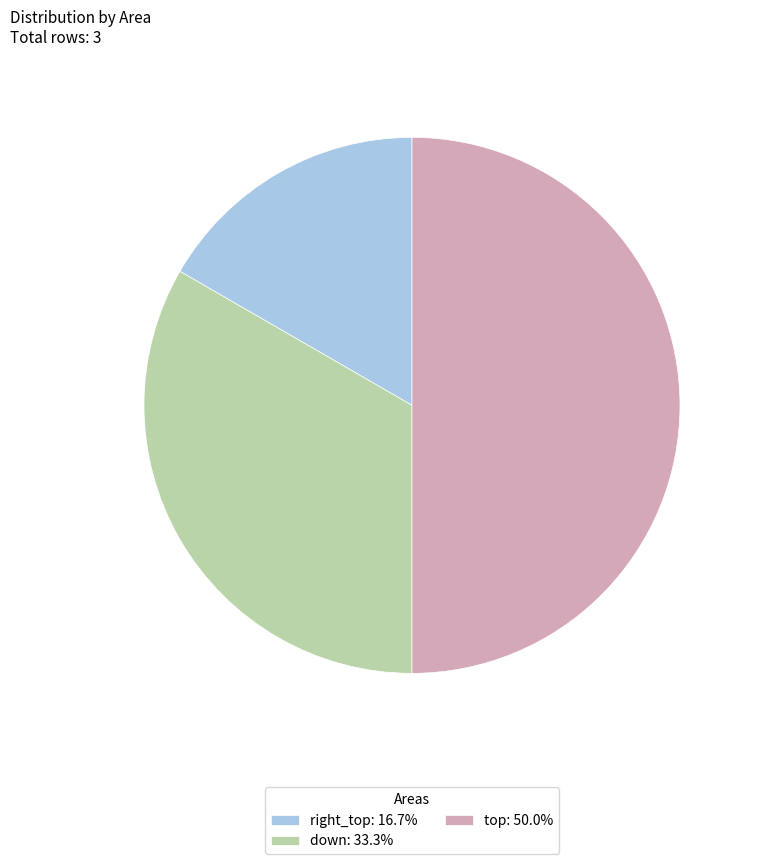

Between right_top and down, which is larger?

down